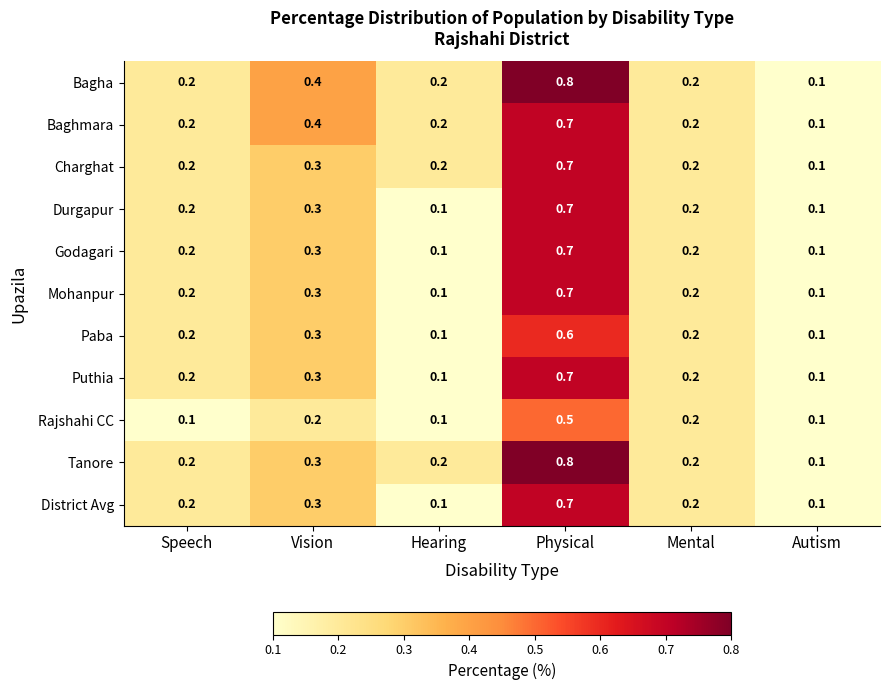

How many data points does each series have?

6